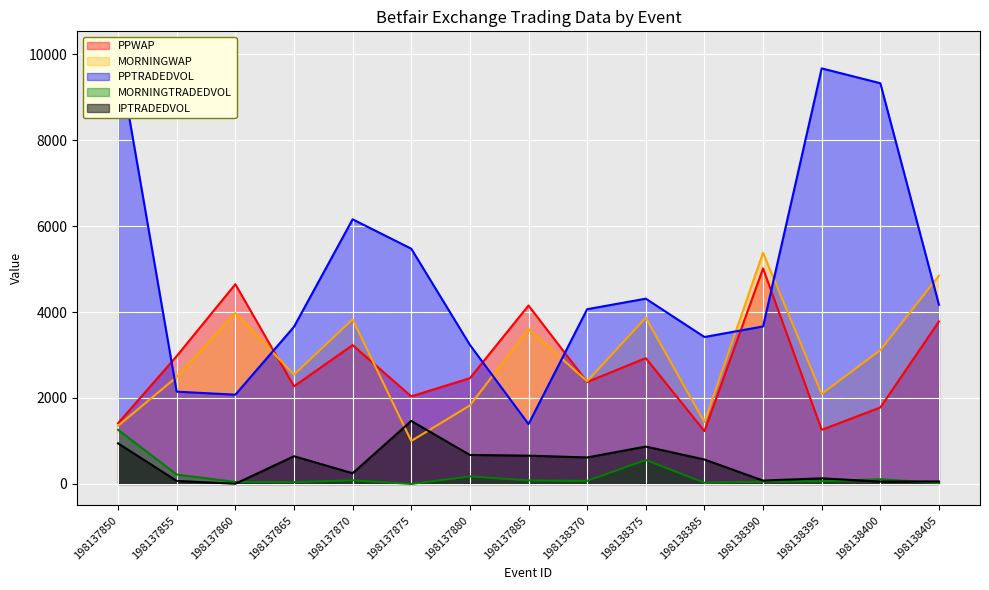

Between 198138385 and 198138400, which is larger?

198138400